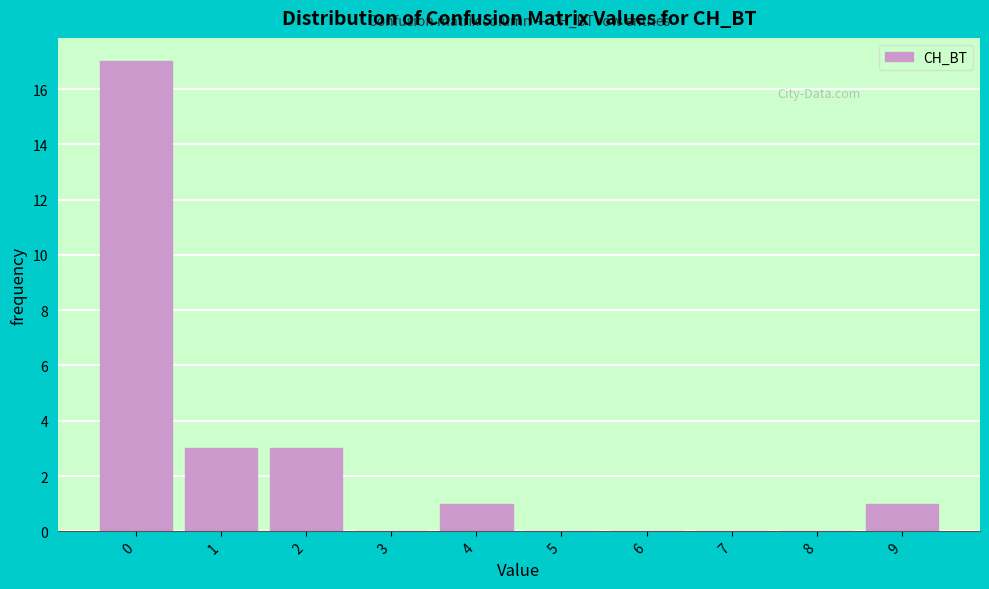

Reading left to right, list all the values displayed in this chart.

0=17	1=3	2=3	3=0	4=1	5=0	6=0	7=0	8=0	9=1